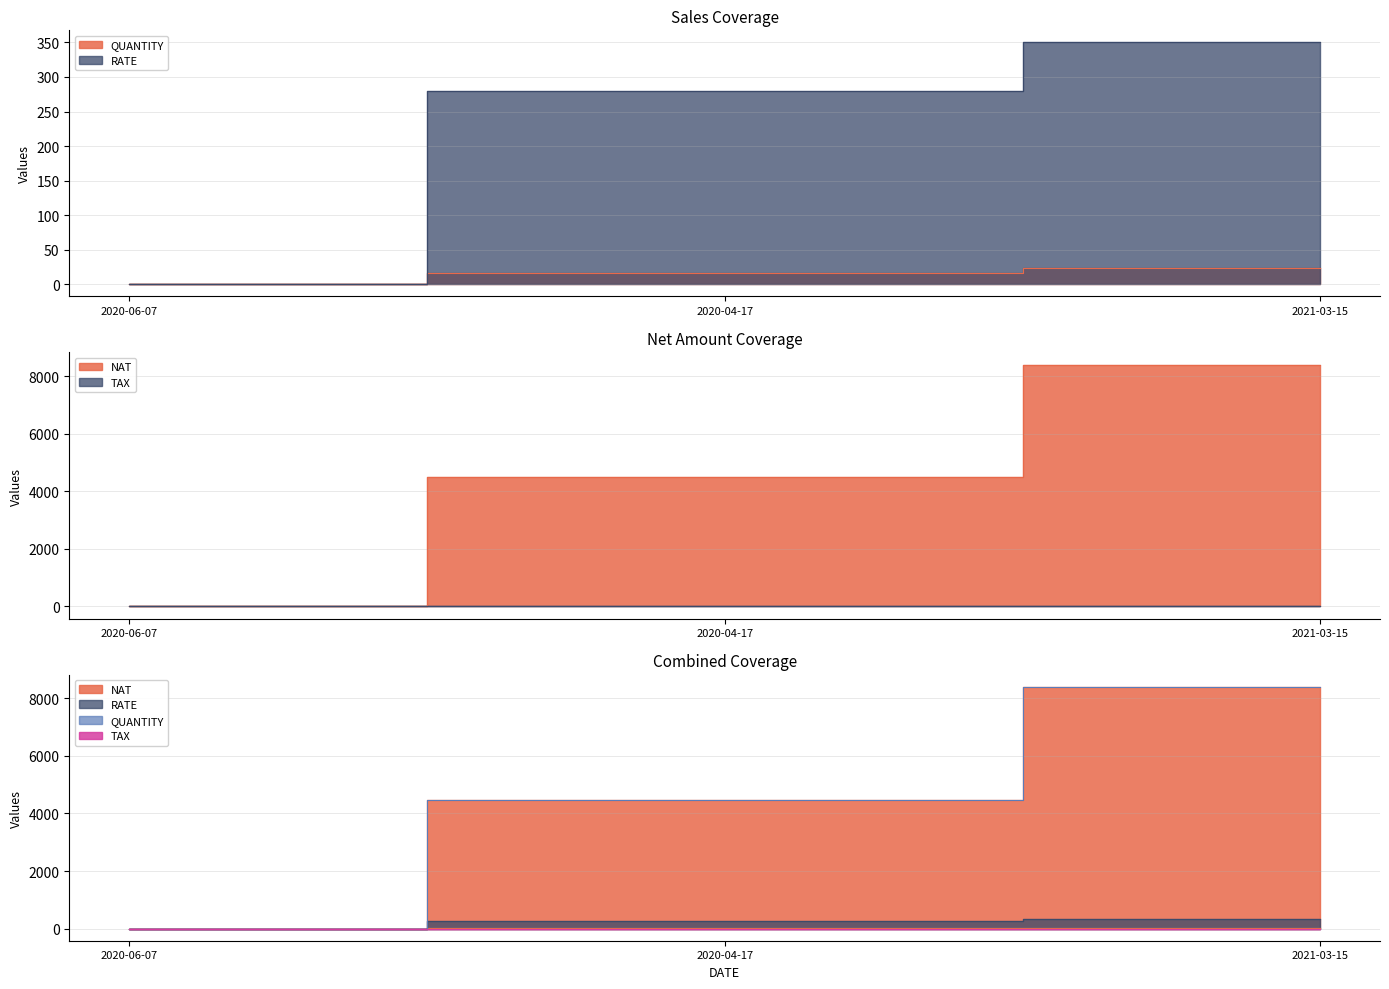

How many positive values does the NAT series have?

2